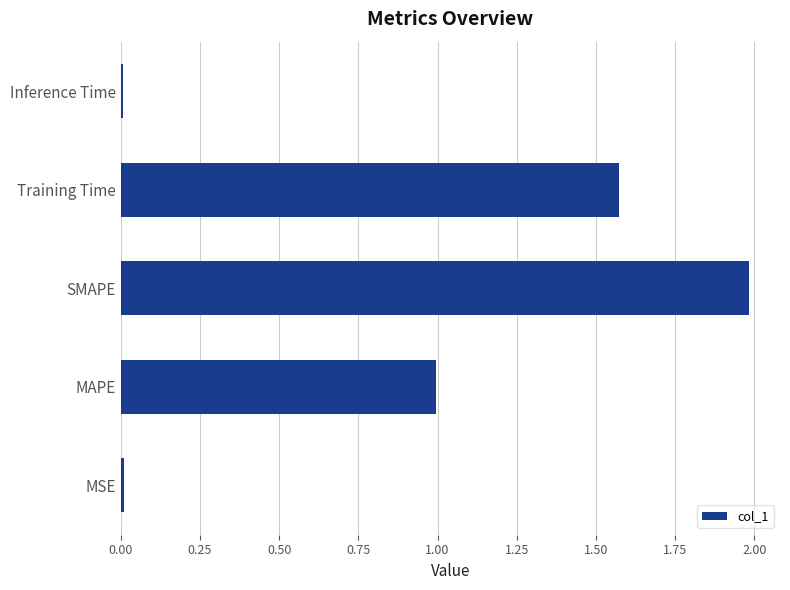

Is it true that the value at MAPE is 1.5?

False